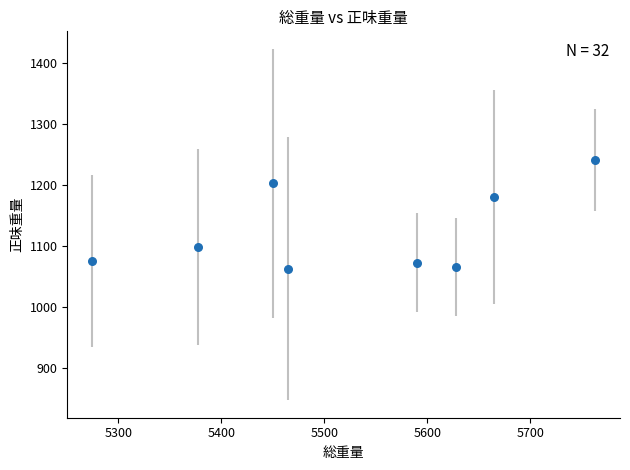

What Y value in the scatter plot is closest to 1151?

1180.0